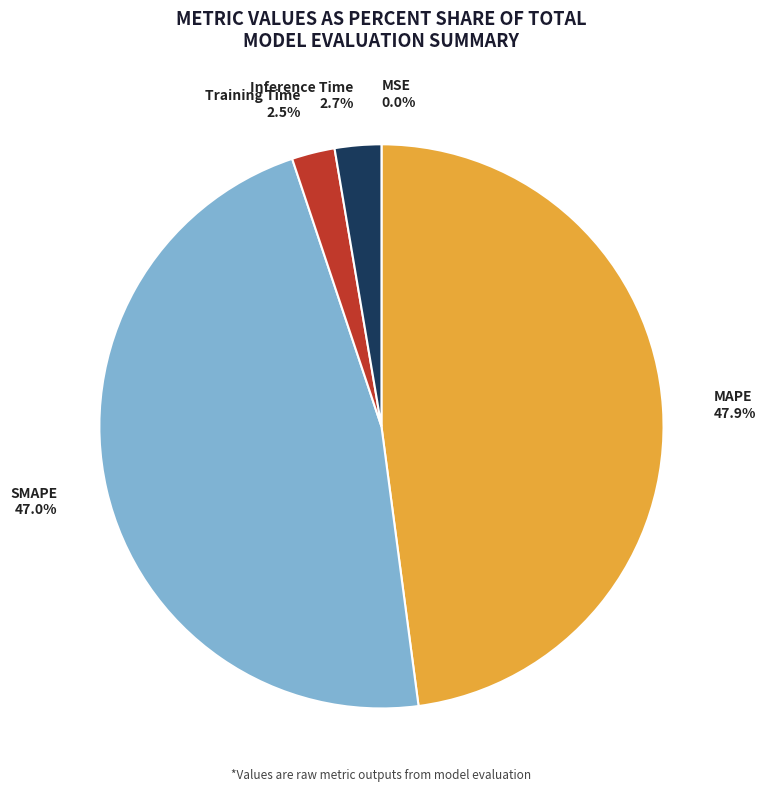

What percentage is the Inference Time slice, to the nearest percent?

3%